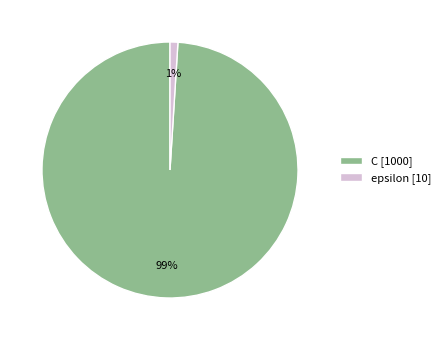

Count the number of slices in the pie.

2